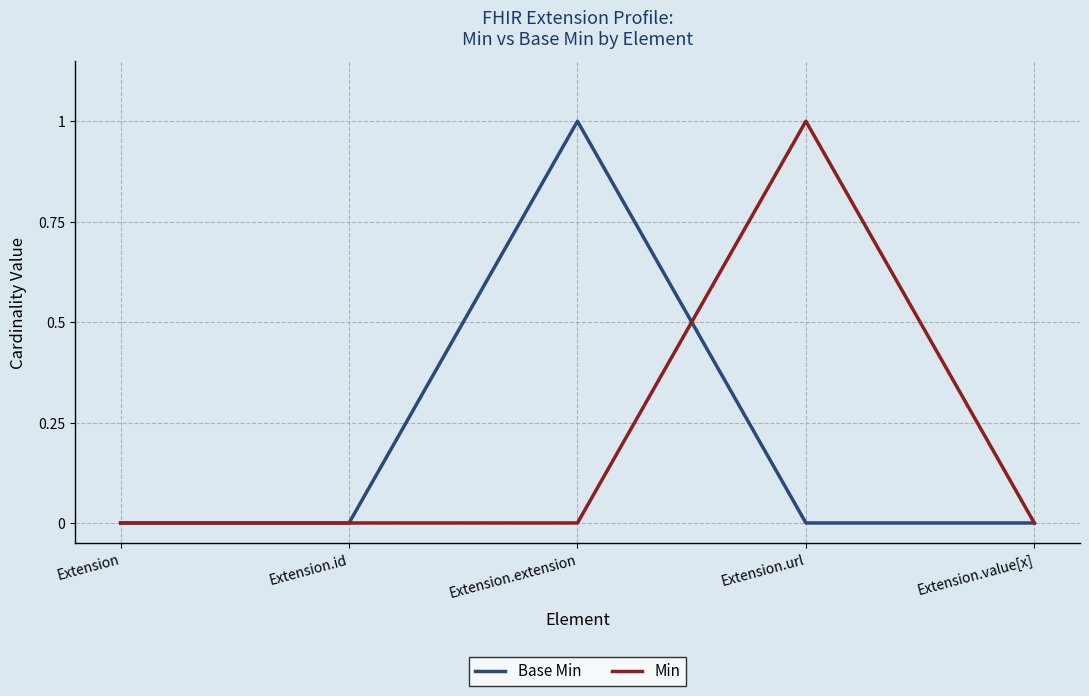

The value of Min at Extension.extension is 0. True or false?

True